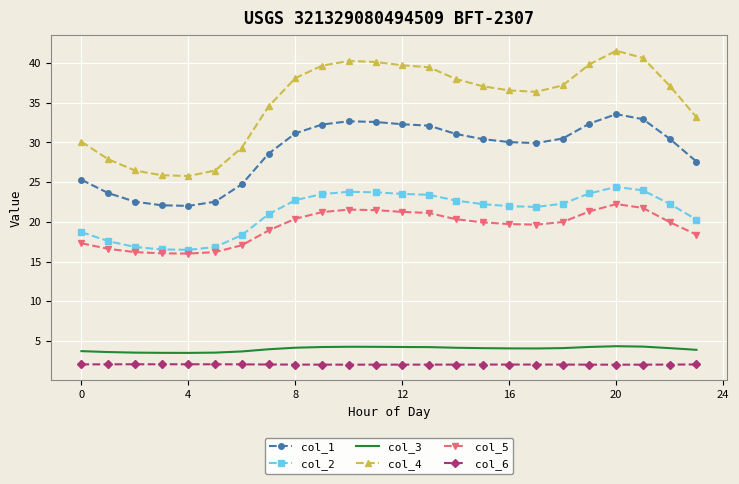

Which series has the largest total across all categories?

col_4